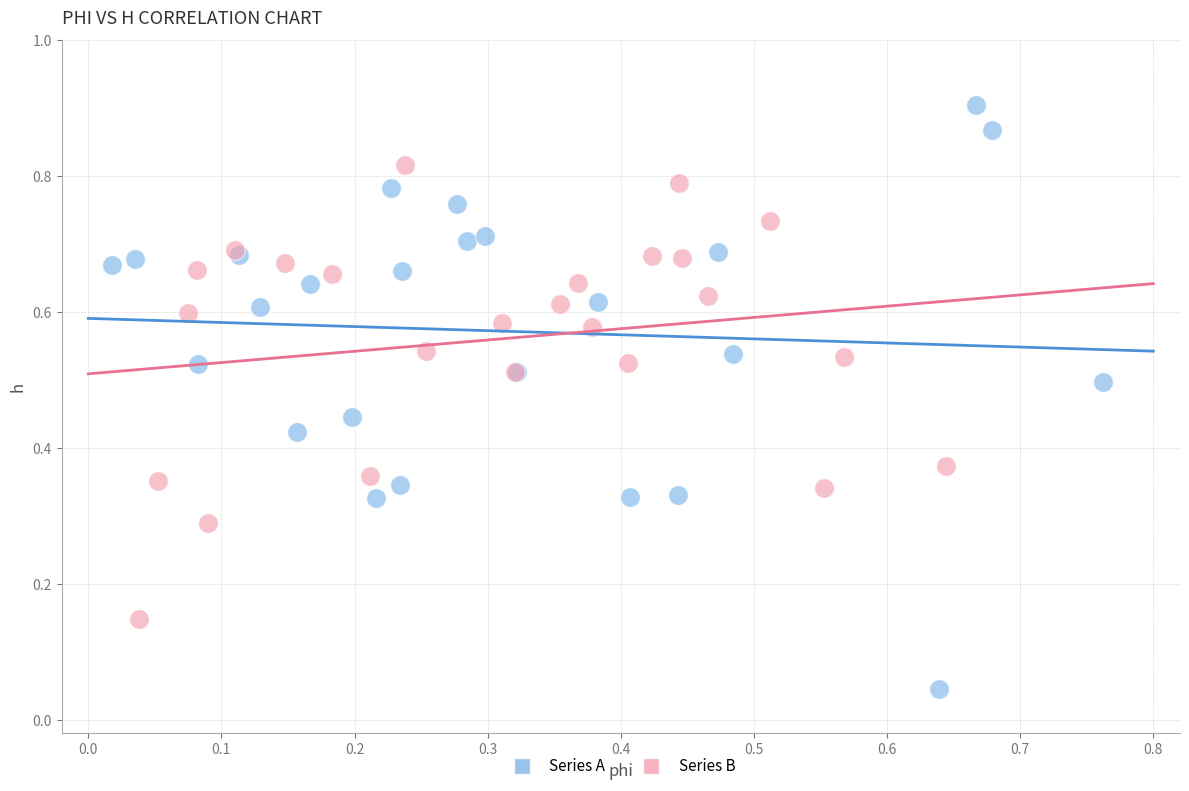

Which series reaches the maximum Y coordinate?

Series A